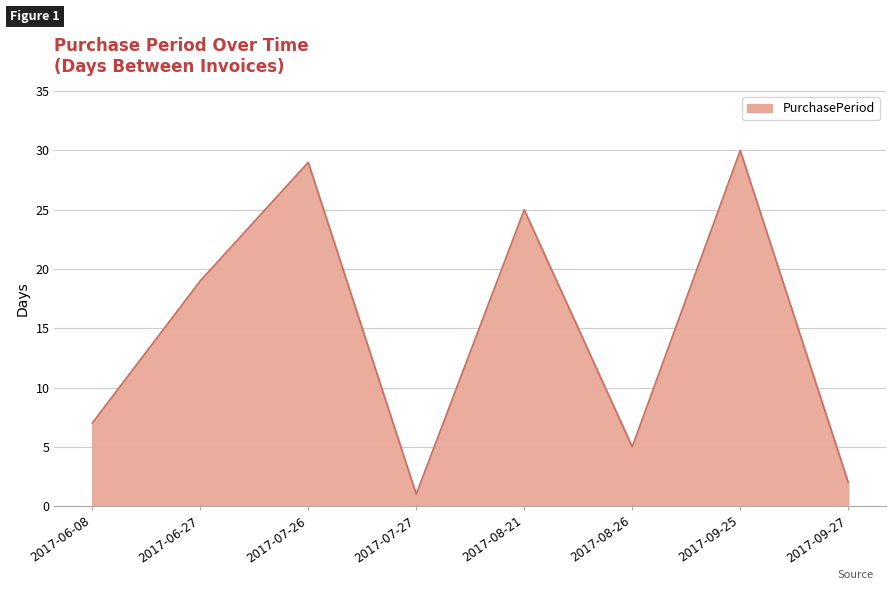

Approximately how many times larger is the value at 2017-07-26 compared to 2017-09-25?

1.0